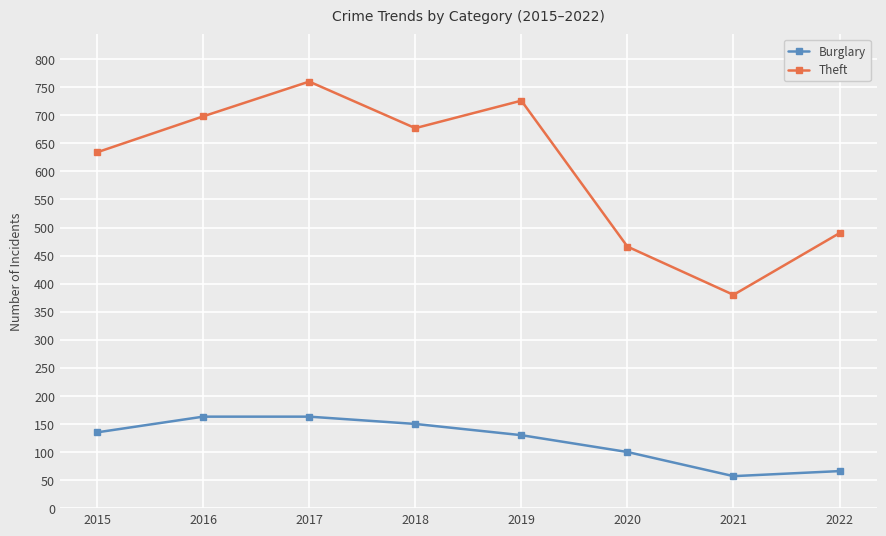

What is the sum of all Burglary values?

964